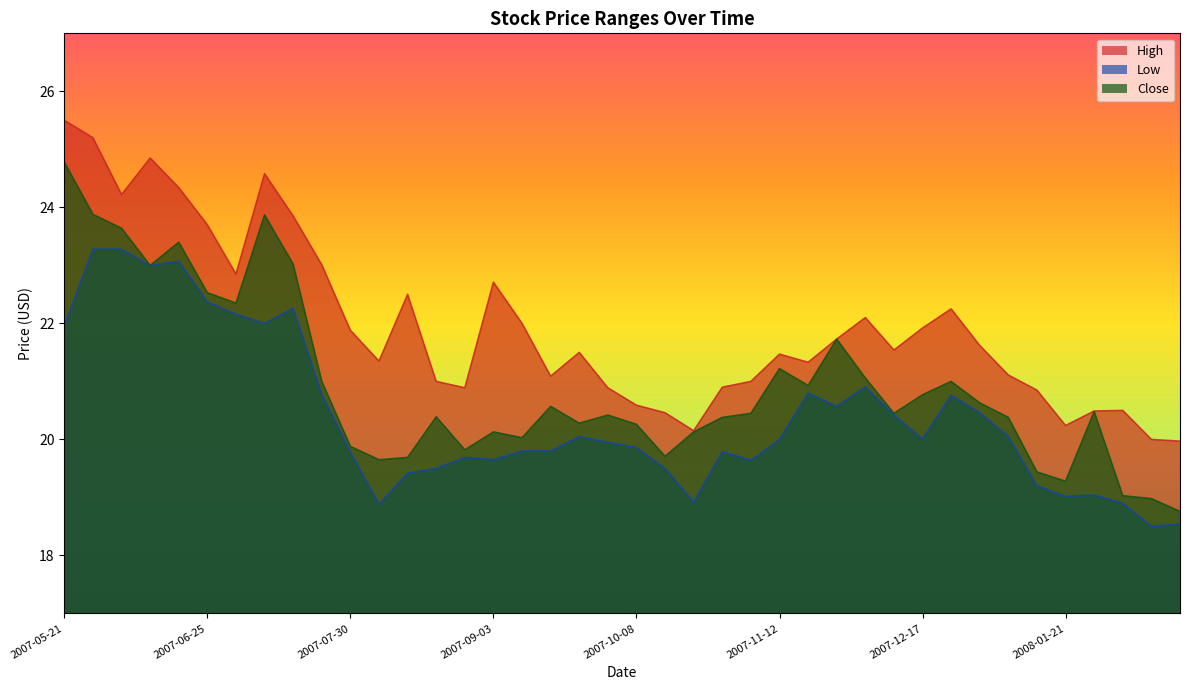

How many series are shown in this chart?

3